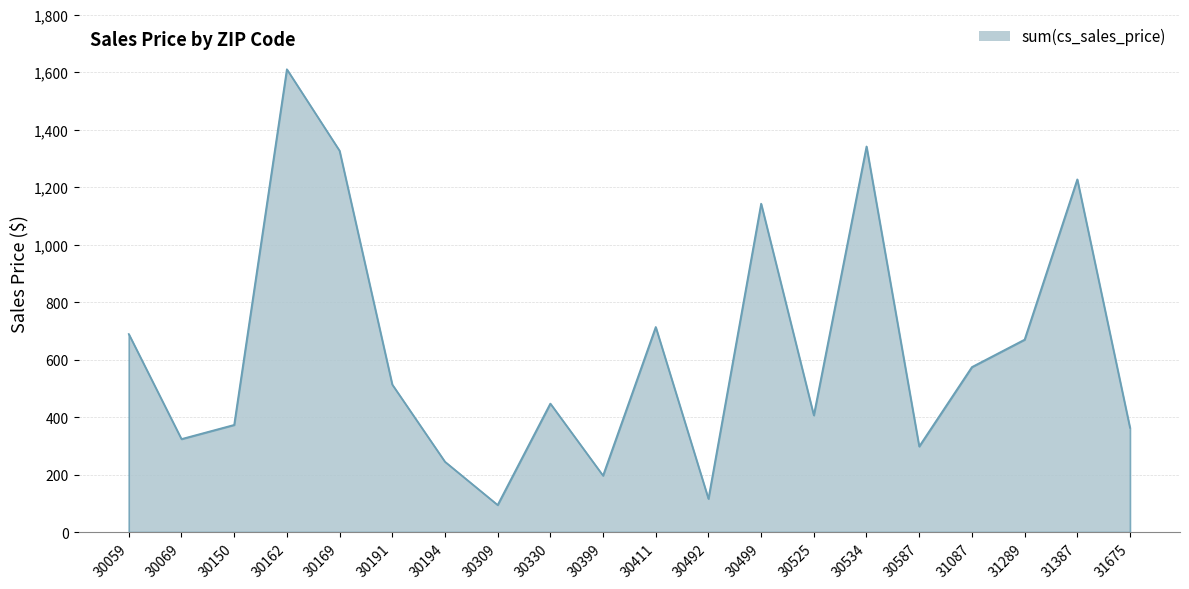

What is the smallest value displayed?

94.3